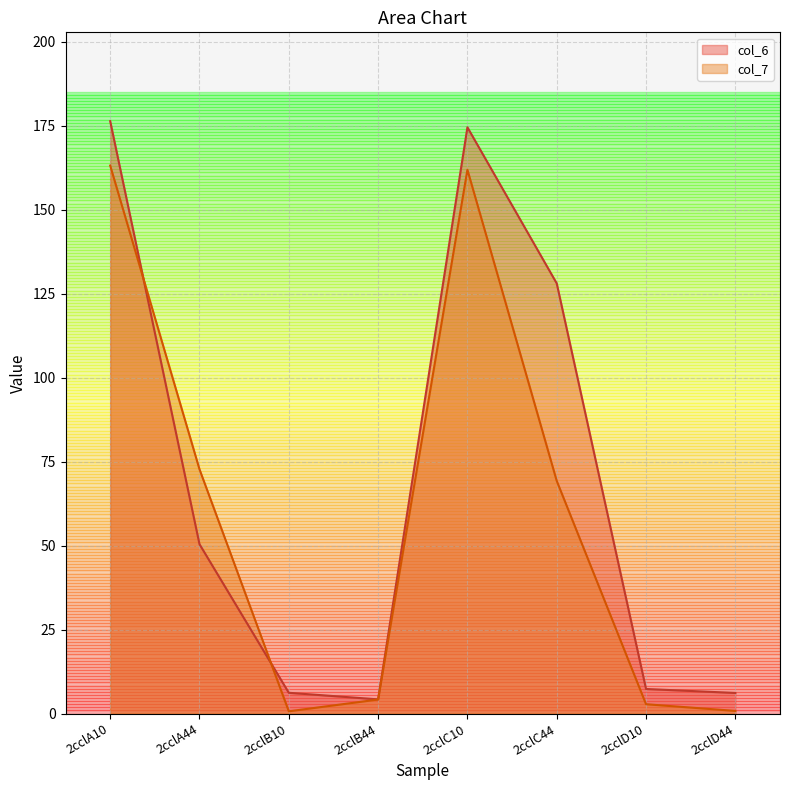

Where is the first local maximum for col_6?

2cclC10